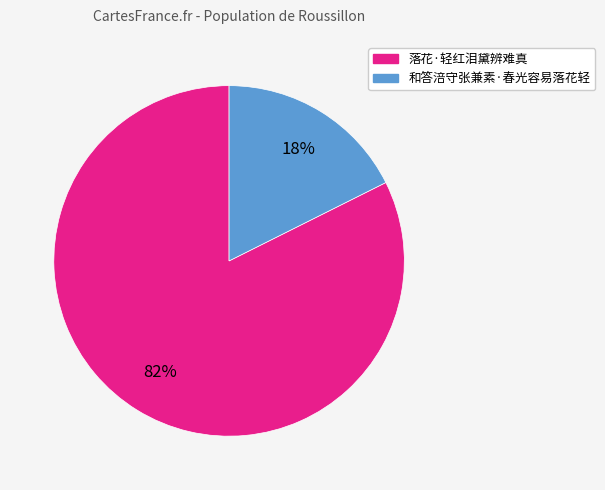

Count the number of slices in the pie.

2